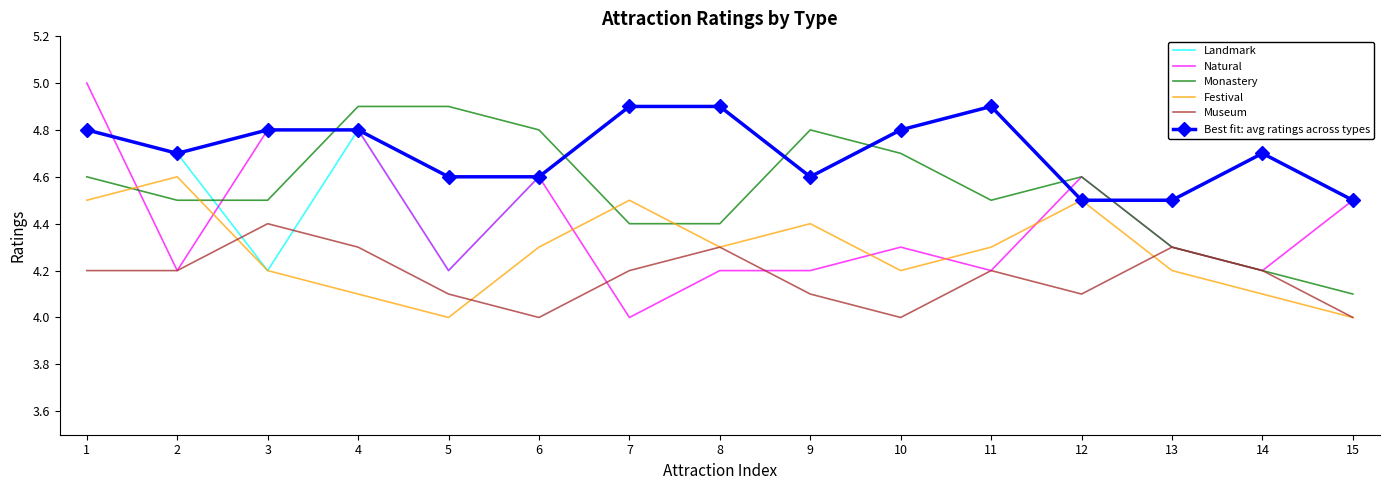

Which category has the highest value in the Museum series?

3